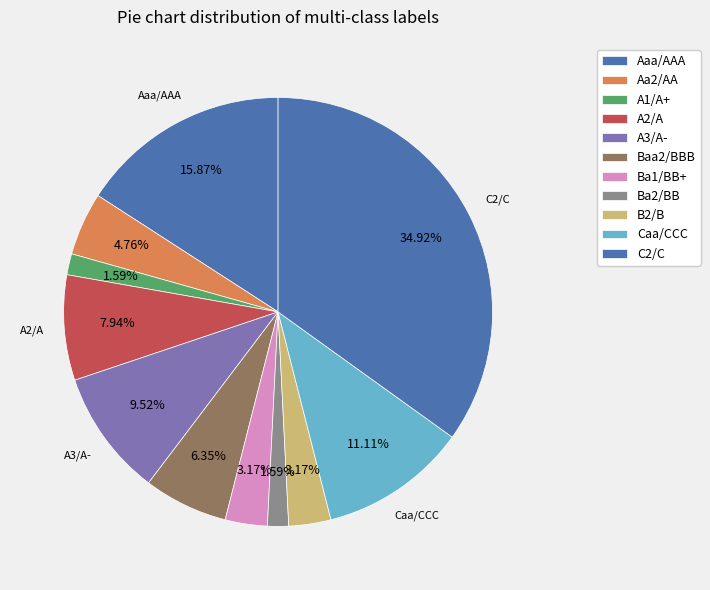

How many slices are in this pie chart?

11